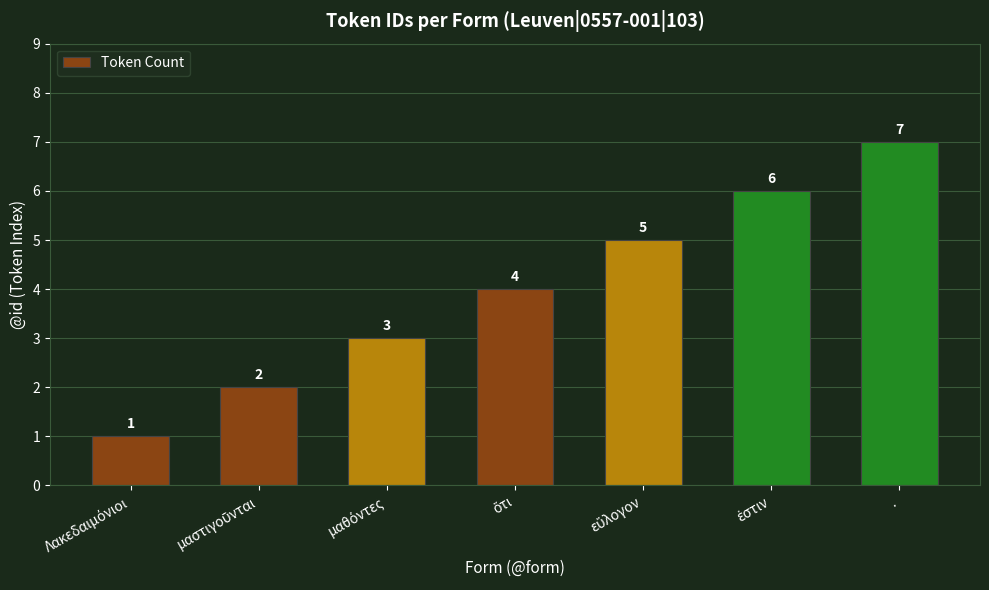

What is the difference between the second highest and minimum values?

5